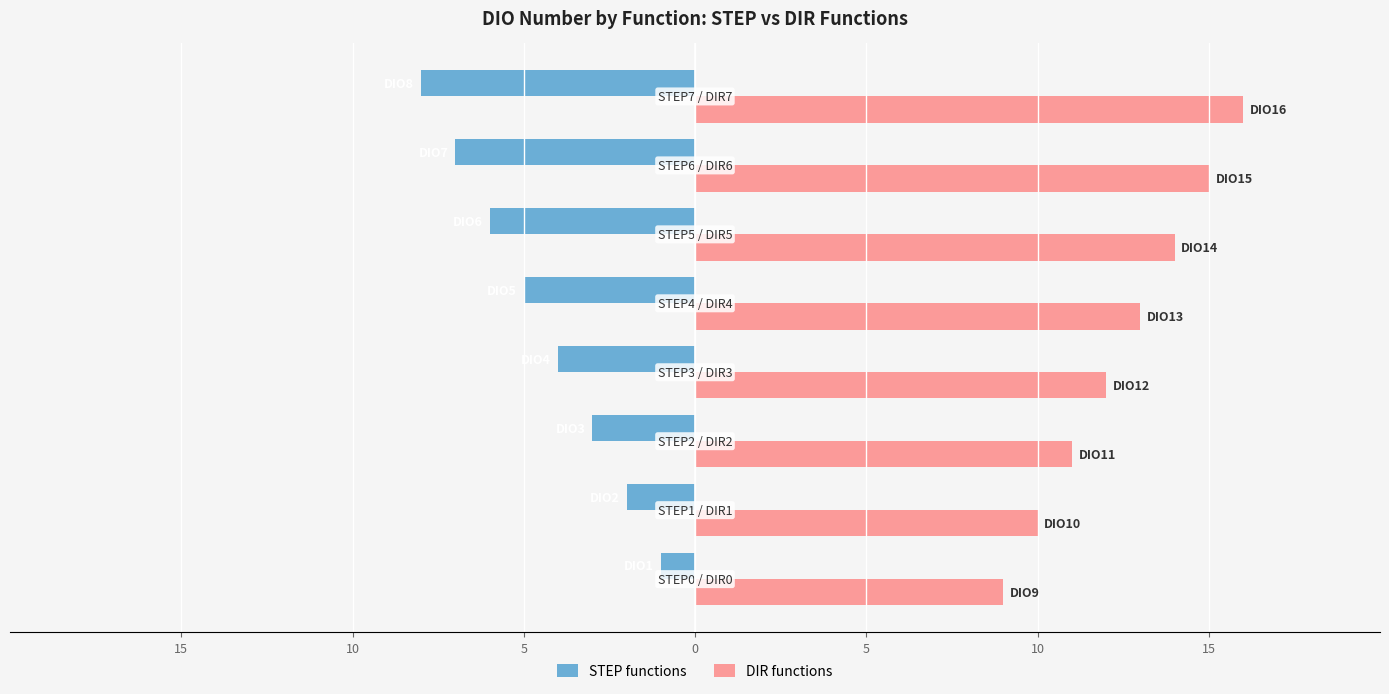

What are all the series names shown in the legend?

STEP functions, DIR functions